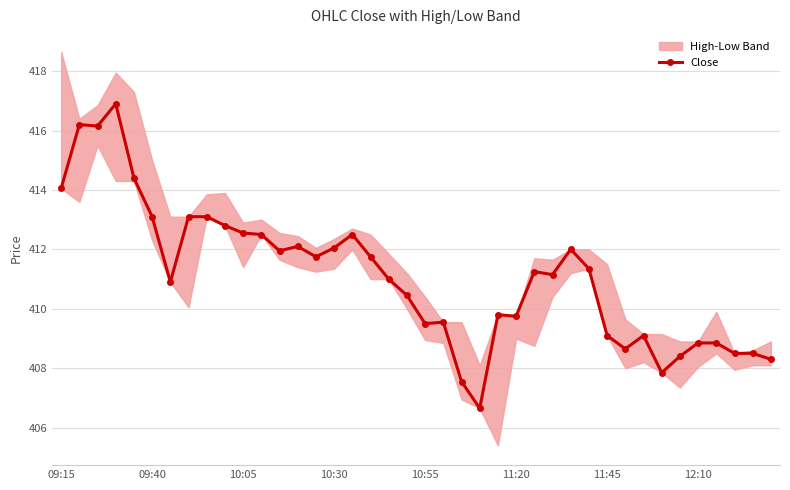

True or false: Close has more than 1 points higher than both neighbors.

True